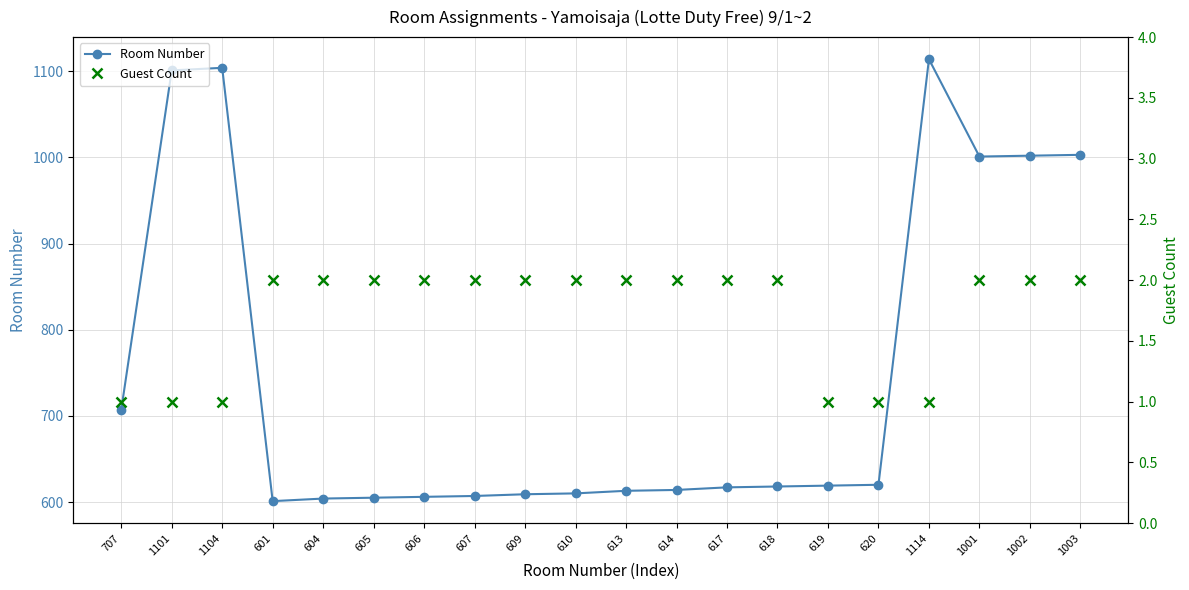

What is the average value of the Guest Count series?

2